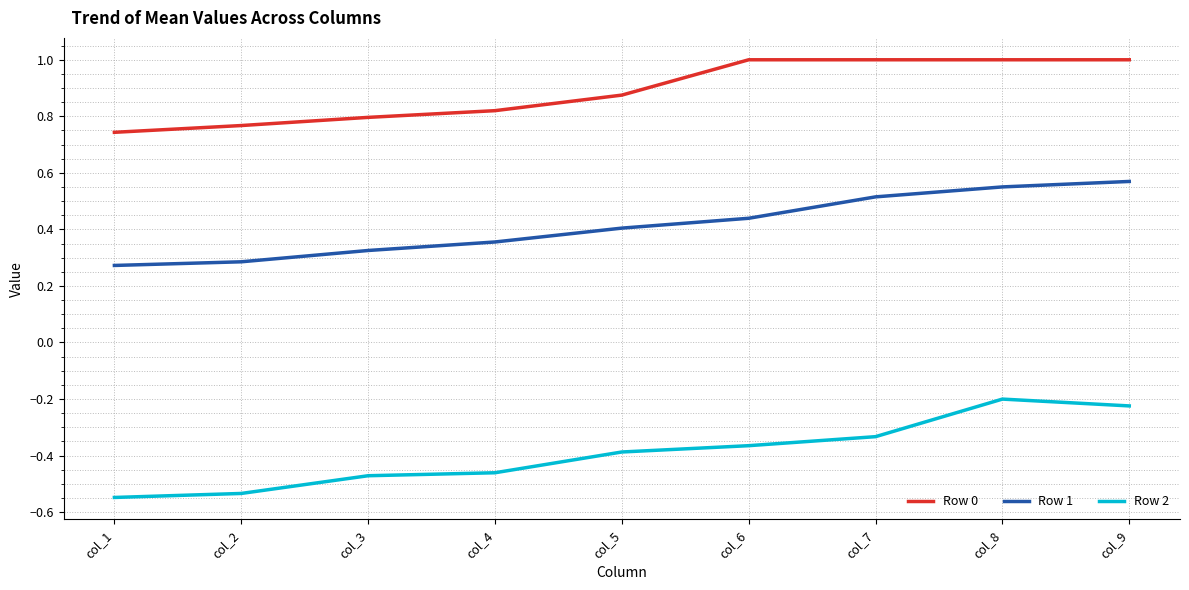

True or false: Row 0 and Row 1 intersect in this chart.

False